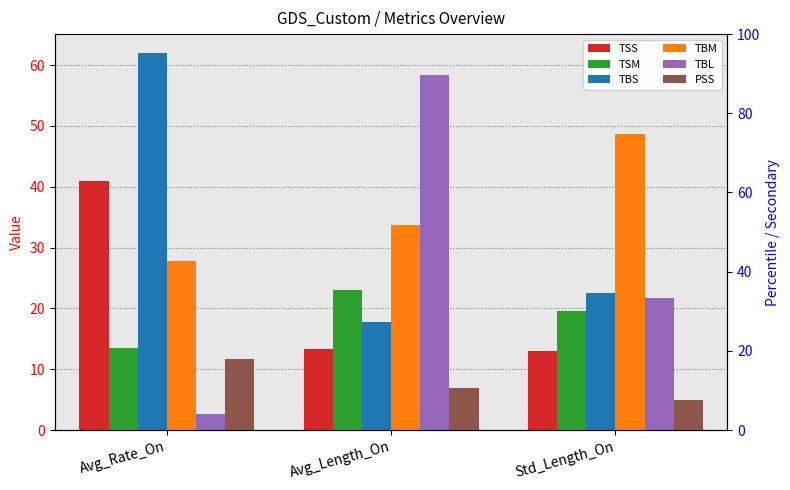

Rank the series at Std_Length_On from lowest to highest value.

PSS, TSS, TSM, TBL, TBS, TBM